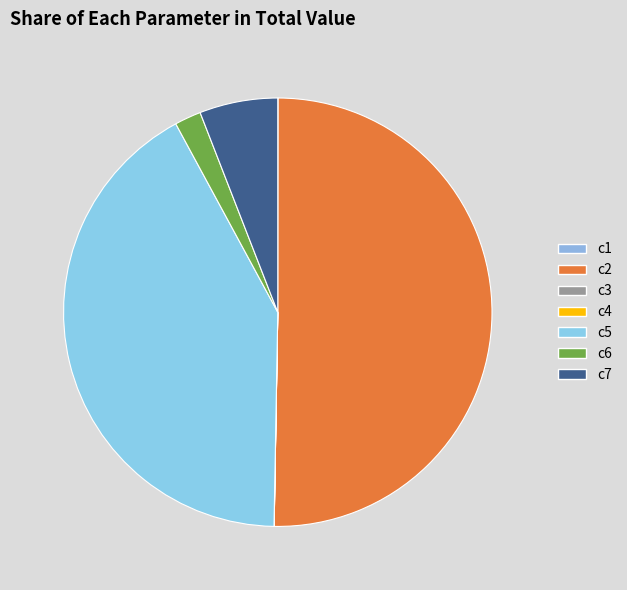

The c7 slice represents 1% of the pie. True or false?

False